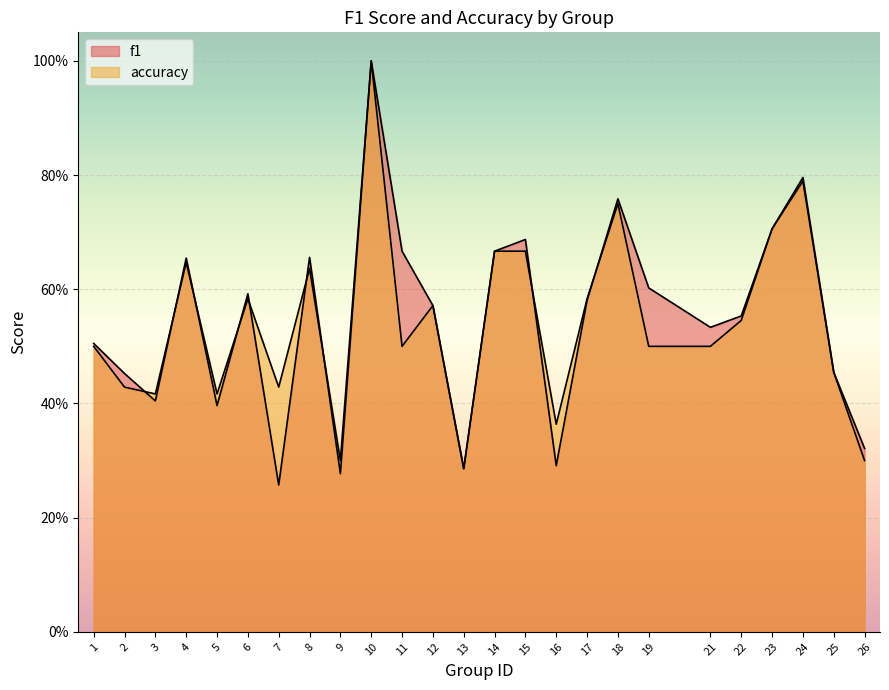

What is the difference between the maximum and minimum values in the accuracy series?

0.7